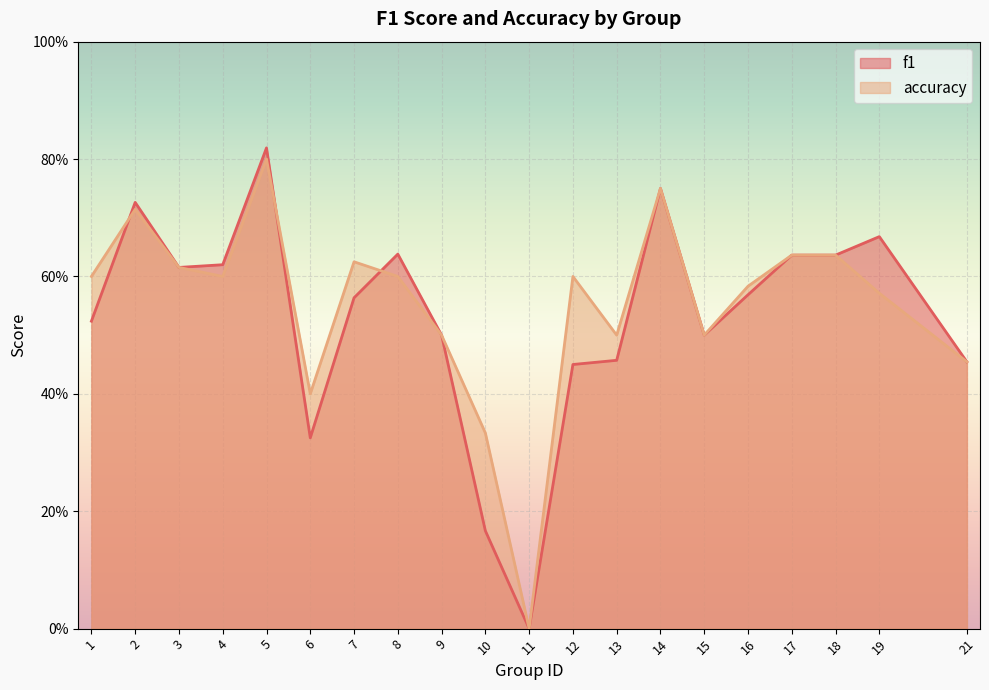

Rank the series by their maximum value, from lowest to highest.

accuracy, f1